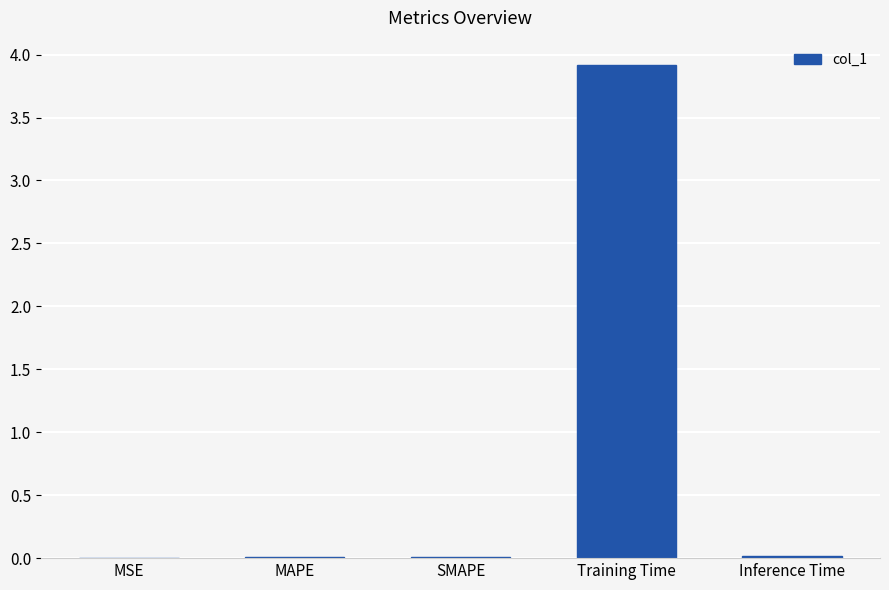

What is the maximum value shown in the chart?

3.9